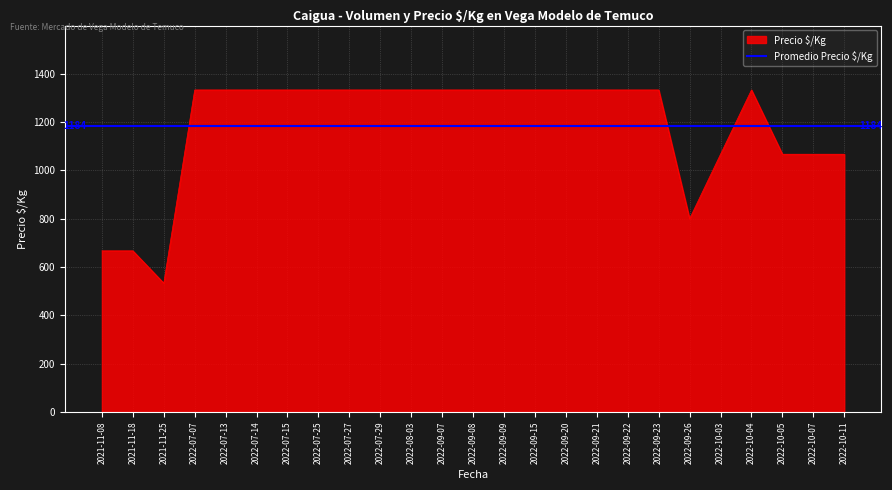

Does the chart have visible grid lines?

Yes